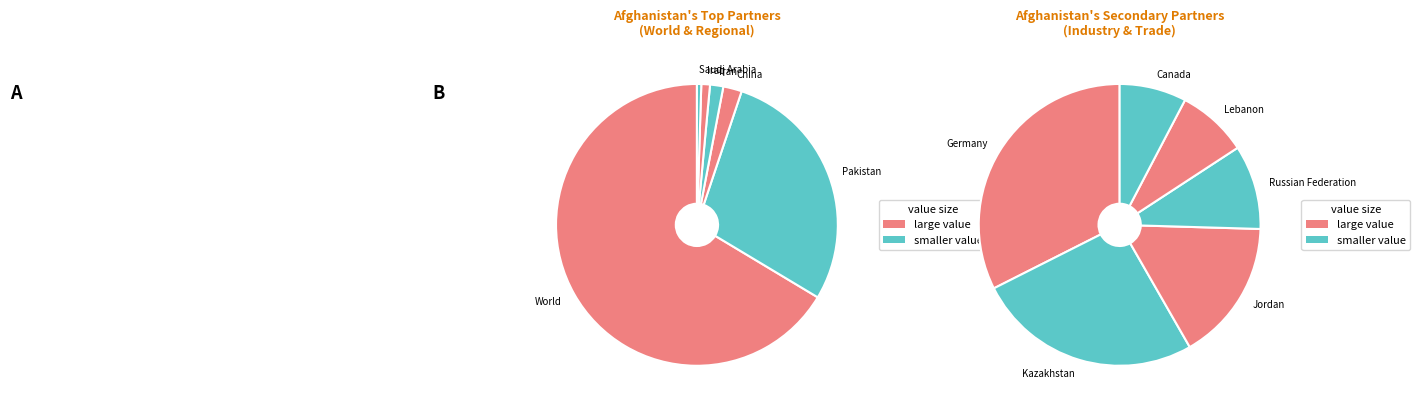

Does World account for over 50% of the chart?

Yes